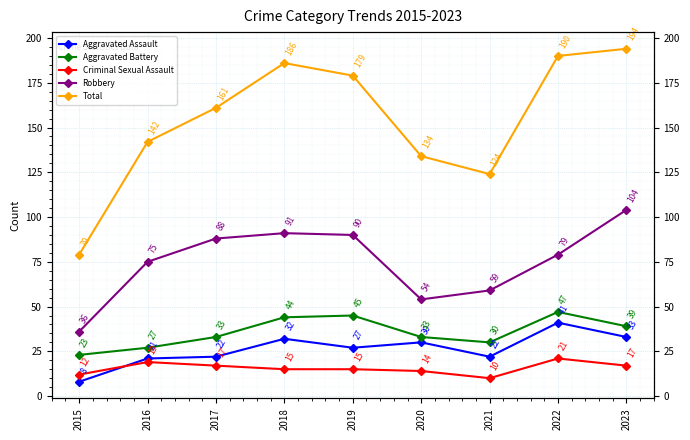

Between 2018 and 2022, which series saw the biggest shift?

Robbery